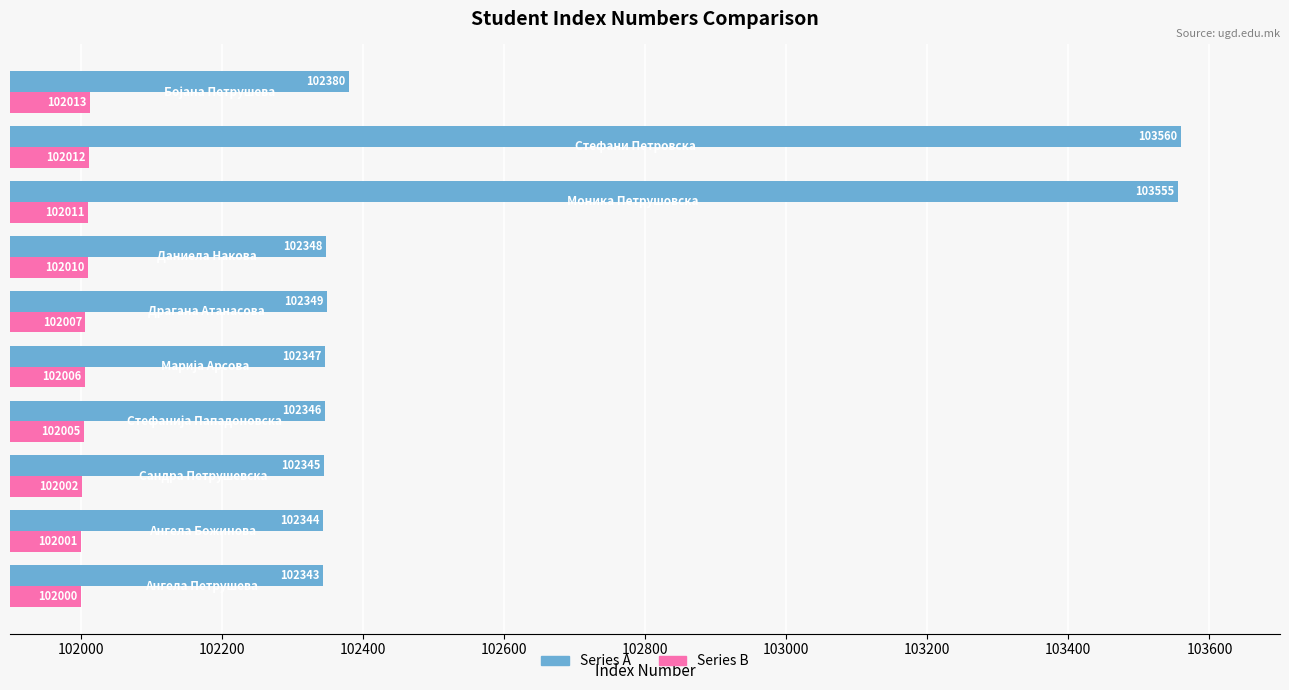

What is the difference between the maximum and second lowest values in the Series A series?

1216